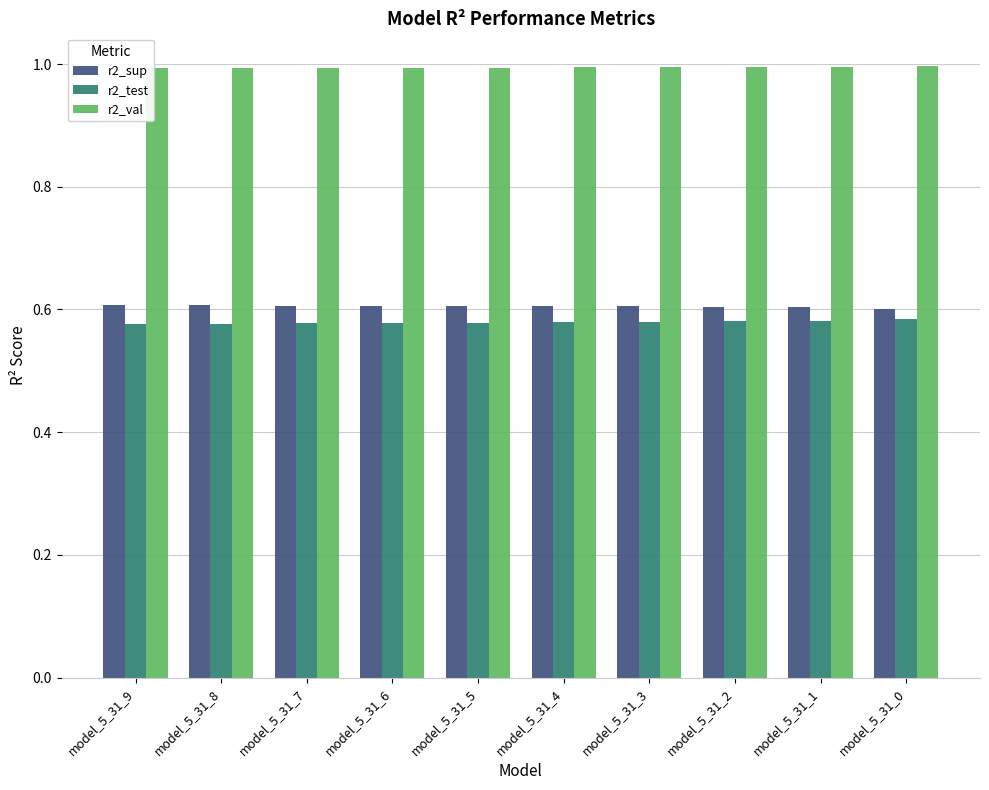

Which series has the largest total across all categories?

r2_val